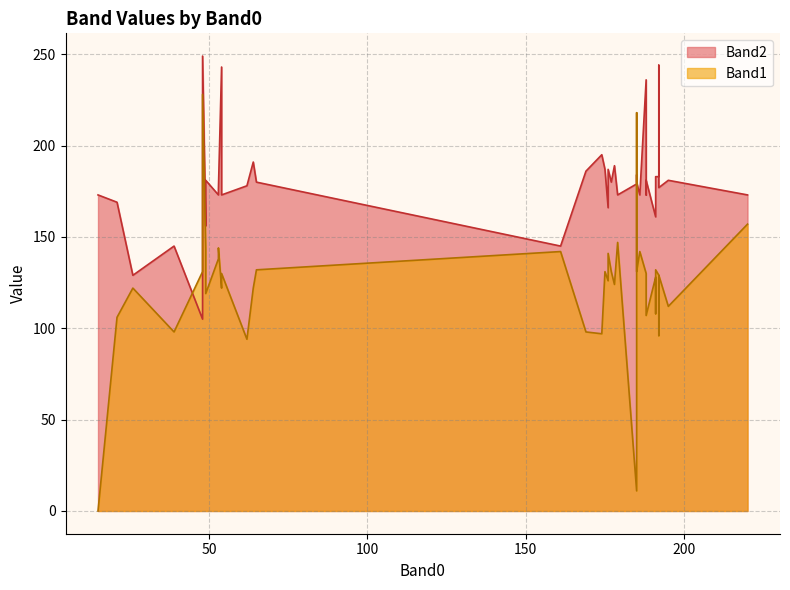

At how many categories does at least one series exceed 156?

35